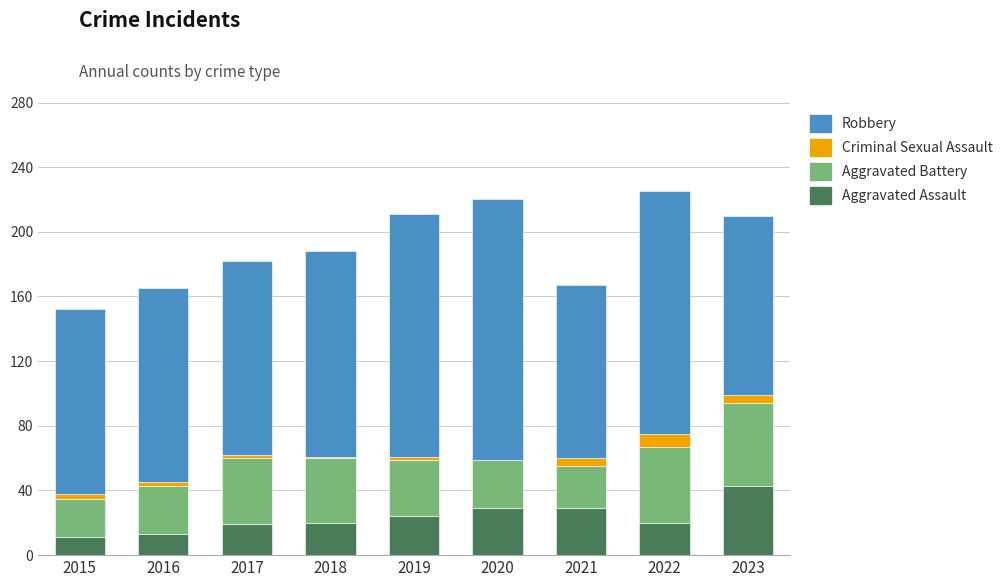

At which label does Aggravated Assault reach its peak?

2023